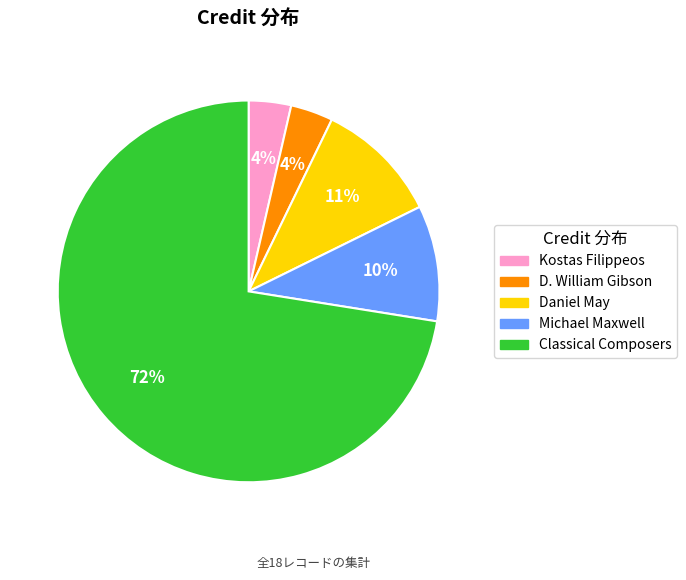

To the nearest percent, what is the average slice percentage?

20%